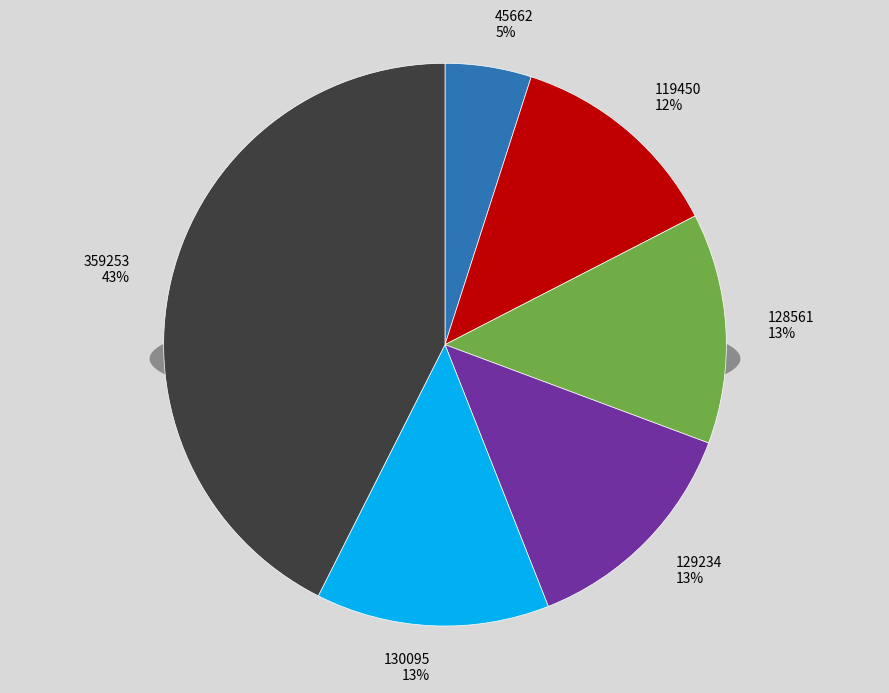

The 129234 slice represents 13% of the pie. True or false?

True